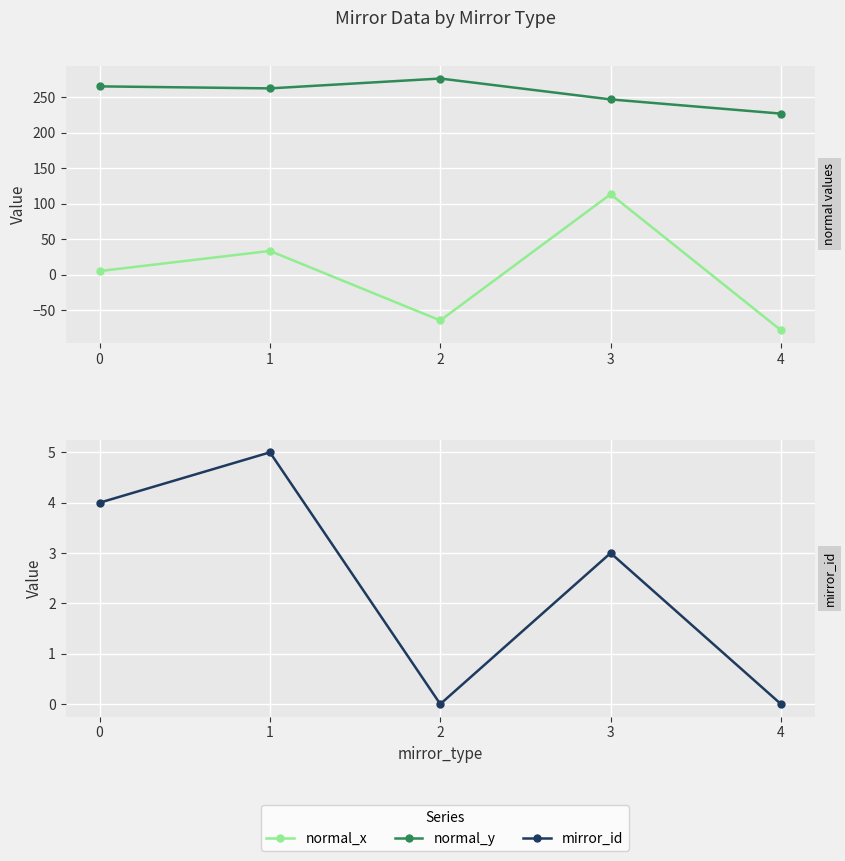

Where is the first local maximum for mirror_id?

1